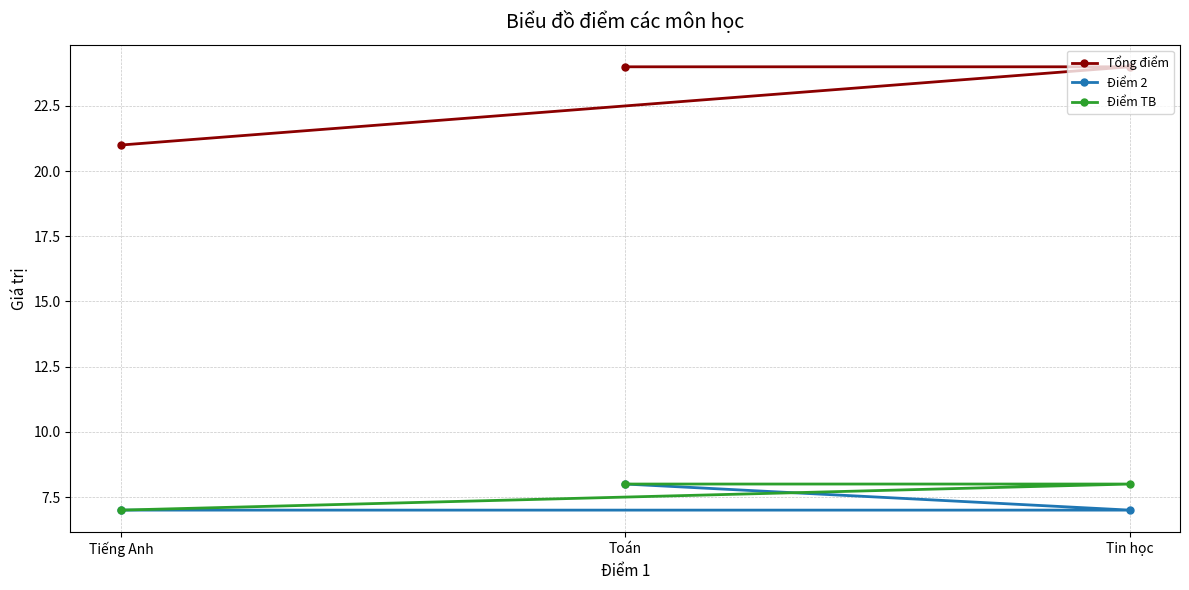

How many Tổng điểm values are between 21 and 24?

3